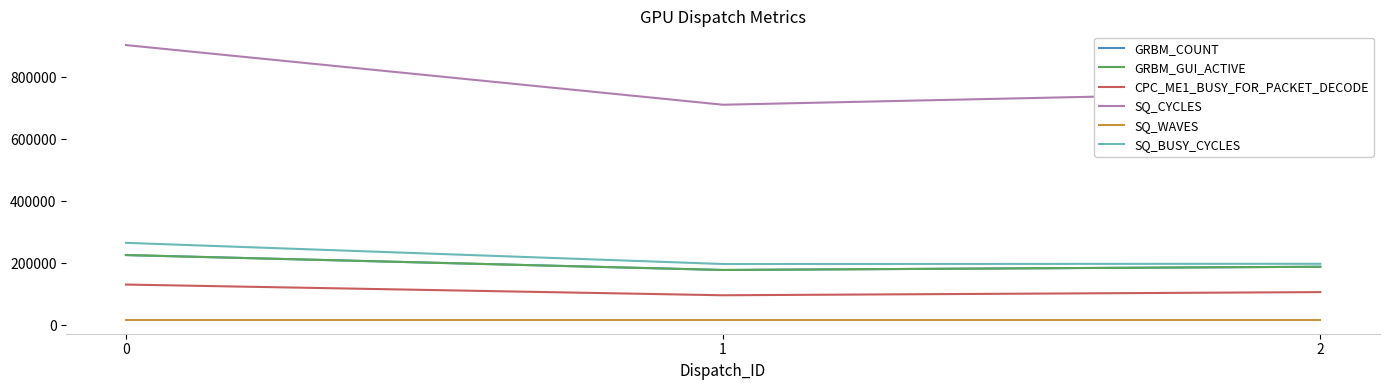

Does the chart display data point markers on the line(s)?

No